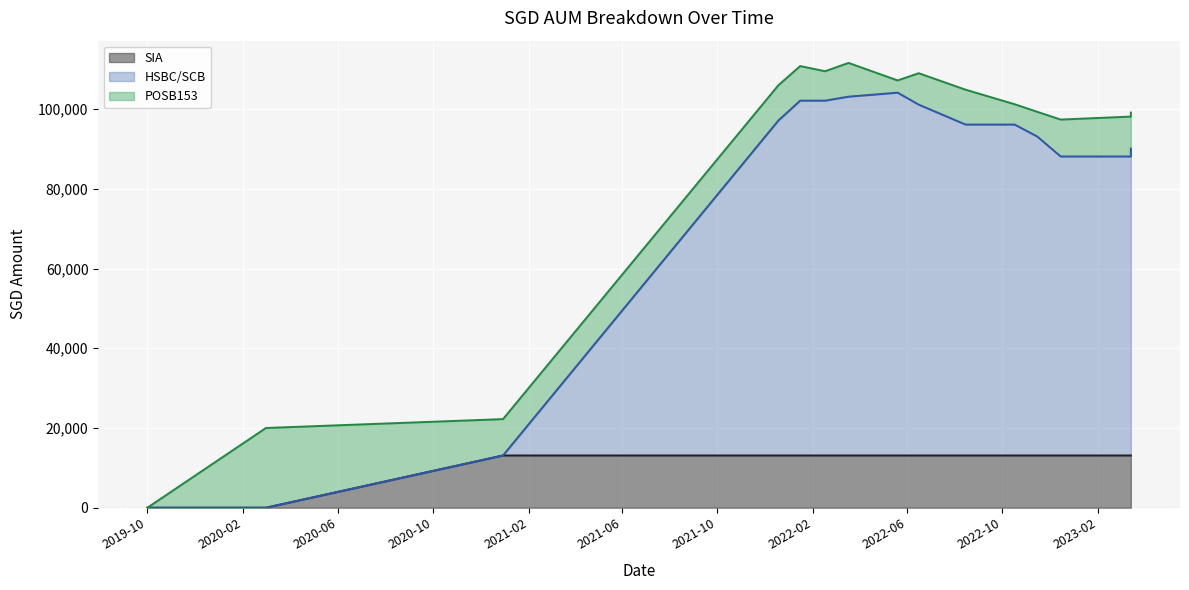

How many data points does each series have?

15